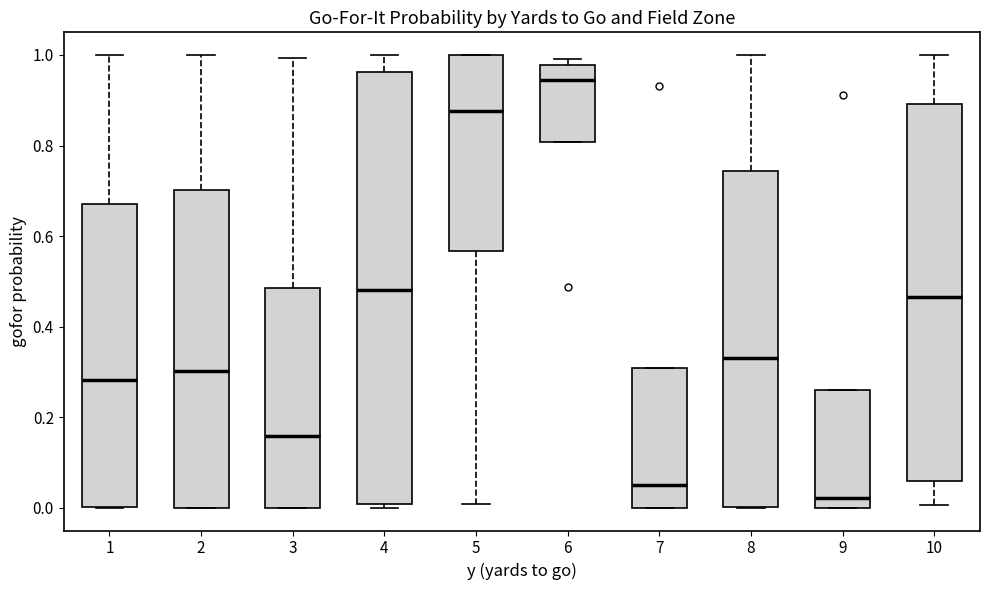

Reading left to right, read every box against the y-axis: the position of its median line, the range the box covers, and the ends of its whiskers. The values are not printed on the chart, so give them approximately, as read against the axis.

1: median 0.28, box 0.00 to 0.68, whiskers 0.00 to 1.00
2: median 0.30, box 0.00 to 0.70, whiskers 0.00 to 1.00
3: median 0.16, box 0.00 to 0.48, whiskers 0.00 to 1.00
4: median 0.48, box 0.00 to 0.96, whiskers 0.00 (just below the box's lower edge) to 1.00
5: median 0.88, box 0.56 to 1.00, whiskers 0.00 to 1.00
6: median 0.94, box 0.80 to 0.98, whiskers 0.80 to 1.00
7: median 0.06, box 0.00 to 0.30, whiskers 0.00 to 0.30
8: median 0.34, box 0.00 to 0.74, whiskers 0.00 to 1.00
9: median 0.02, box 0.00 to 0.26, whiskers 0.00 to 0.26
10: median 0.46, box 0.06 to 0.90, whiskers 0.00 to 1.00